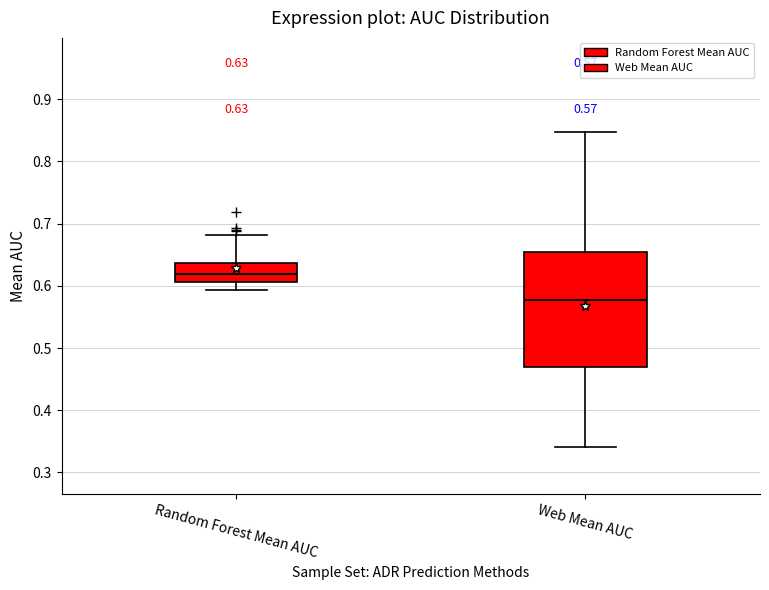

Which box is the tallest, from its lower edge to its upper edge?

Web Mean AUC